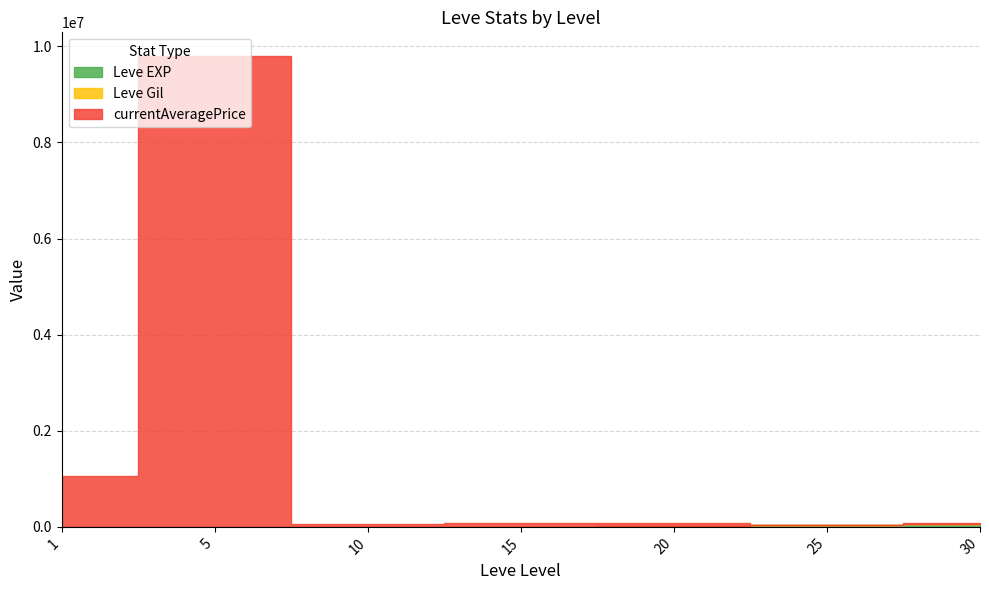

What is the approximate value of currentAveragePrice at 30, to the nearest 10?

19800